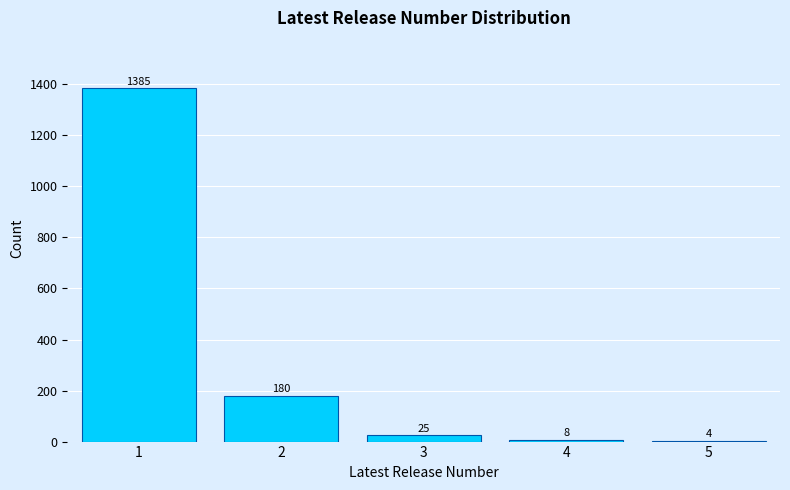

Reading left to right, list all the values displayed in this chart.

1=1385	2=180	3=25	4=8	5=4